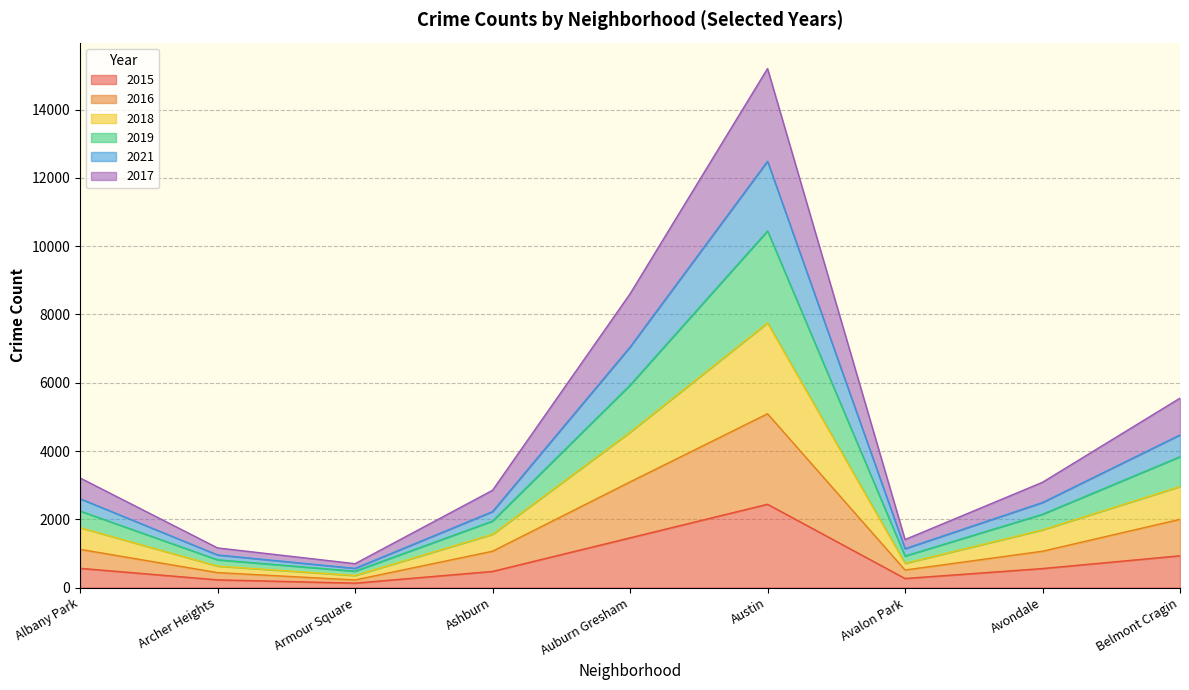

What is the total value across all series at Belmont Cragin?

5549